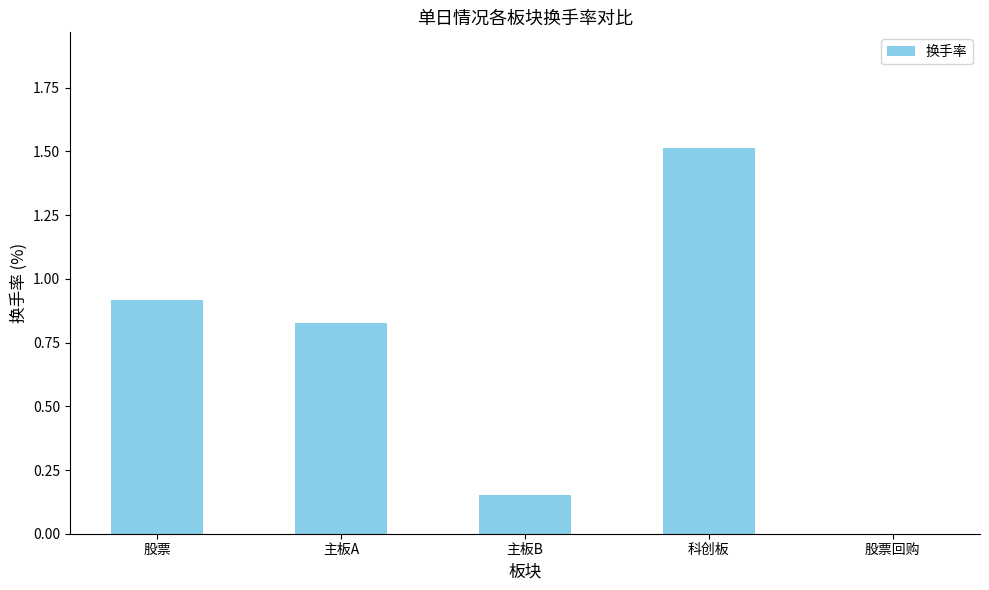

How many values are above zero?

4